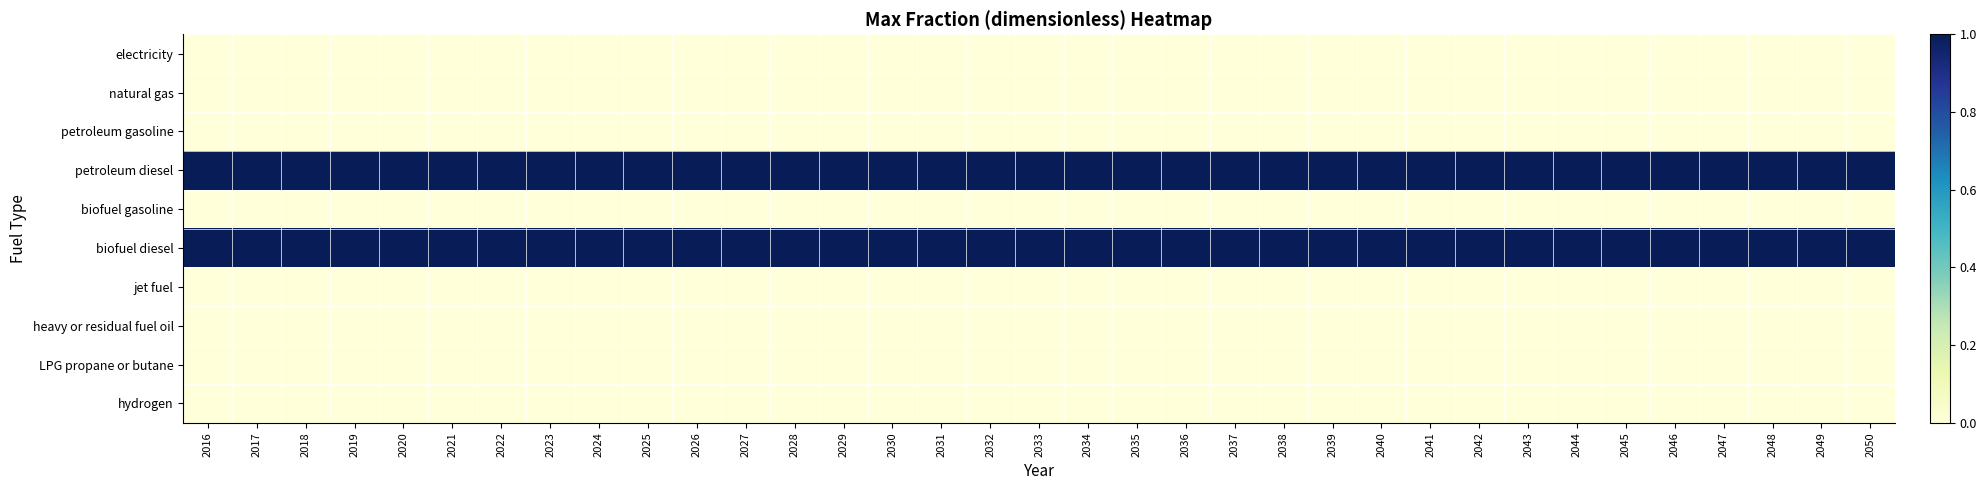

Reading left to right, list all the values displayed in this chart.

electricity: 2016=0	2017=0	2018=0	2019=0	2020=0	2021=0	2022=0	2023=0	2024=0	2025=0	2026=0	2027=0	2028=0	2029=0	2030=0	2031=0	2032=0	2033=0	2034=0	2035=0	2036=0	2037=0	2038=0	2039=0	2040=0	2041=0	2042=0	2043=0	2044=0	2045=0	2046=0	2047=0	2048=0	2049=0	2050=0
natural gas: 2016=0	2017=0	2018=0	2019=0	2020=0	2021=0	2022=0	2023=0	2024=0	2025=0	2026=0	2027=0	2028=0	2029=0	2030=0	2031=0	2032=0	2033=0	2034=0	2035=0	2036=0	2037=0	2038=0	2039=0	2040=0	2041=0	2042=0	2043=0	2044=0	2045=0	2046=0	2047=0	2048=0	2049=0	2050=0
petroleum gasoline: 2016=0	2017=0	2018=0	2019=0	2020=0	2021=0	2022=0	2023=0	2024=0	2025=0	2026=0	2027=0	2028=0	2029=0	2030=0	2031=0	2032=0	2033=0	2034=0	2035=0	2036=0	2037=0	2038=0	2039=0	2040=0	2041=0	2042=0	2043=0	2044=0	2045=0	2046=0	2047=0	2048=0	2049=0	2050=0
petroleum diesel: 2016=1	2017=1	2018=1	2019=1	2020=1	2021=1	2022=1	2023=1	2024=1	2025=1	2026=1	2027=1	2028=1	2029=1	2030=1	2031=1	2032=1	2033=1	2034=1	2035=1	2036=1	2037=1	2038=1	2039=1	2040=1	2041=1	2042=1	2043=1	2044=1	2045=1	2046=1	2047=1	2048=1	2049=1	2050=1
biofuel gasoline: 2016=0	2017=0	2018=0	2019=0	2020=0	2021=0	2022=0	2023=0	2024=0	2025=0	2026=0	2027=0	2028=0	2029=0	2030=0	2031=0	2032=0	2033=0	2034=0	2035=0	2036=0	2037=0	2038=0	2039=0	2040=0	2041=0	2042=0	2043=0	2044=0	2045=0	2046=0	2047=0	2048=0	2049=0	2050=0
biofuel diesel: 2016=1	2017=1	2018=1	2019=1	2020=1	2021=1	2022=1	2023=1	2024=1	2025=1	2026=1	2027=1	2028=1	2029=1	2030=1	2031=1	2032=1	2033=1	2034=1	2035=1	2036=1	2037=1	2038=1	2039=1	2040=1	2041=1	2042=1	2043=1	2044=1	2045=1	2046=1	2047=1	2048=1	2049=1	2050=1
jet fuel: 2016=0	2017=0	2018=0	2019=0	2020=0	2021=0	2022=0	2023=0	2024=0	2025=0	2026=0	2027=0	2028=0	2029=0	2030=0	2031=0	2032=0	2033=0	2034=0	2035=0	2036=0	2037=0	2038=0	2039=0	2040=0	2041=0	2042=0	2043=0	2044=0	2045=0	2046=0	2047=0	2048=0	2049=0	2050=0
heavy or residual fuel oil: 2016=0	2017=0	2018=0	2019=0	2020=0	2021=0	2022=0	2023=0	2024=0	2025=0	2026=0	2027=0	2028=0	2029=0	2030=0	2031=0	2032=0	2033=0	2034=0	2035=0	2036=0	2037=0	2038=0	2039=0	2040=0	2041=0	2042=0	2043=0	2044=0	2045=0	2046=0	2047=0	2048=0	2049=0	2050=0
LPG propane or butane: 2016=0	2017=0	2018=0	2019=0	2020=0	2021=0	2022=0	2023=0	2024=0	2025=0	2026=0	2027=0	2028=0	2029=0	2030=0	2031=0	2032=0	2033=0	2034=0	2035=0	2036=0	2037=0	2038=0	2039=0	2040=0	2041=0	2042=0	2043=0	2044=0	2045=0	2046=0	2047=0	2048=0	2049=0	2050=0
hydrogen: 2016=0	2017=0	2018=0	2019=0	2020=0	2021=0	2022=0	2023=0	2024=0	2025=0	2026=0	2027=0	2028=0	2029=0	2030=0	2031=0	2032=0	2033=0	2034=0	2035=0	2036=0	2037=0	2038=0	2039=0	2040=0	2041=0	2042=0	2043=0	2044=0	2045=0	2046=0	2047=0	2048=0	2049=0	2050=0